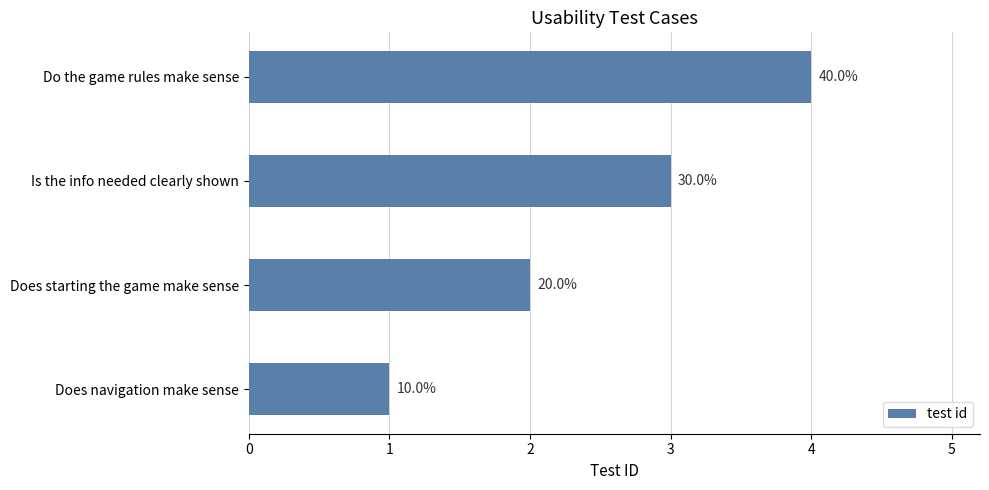

Does the chart contain any negative values?

No